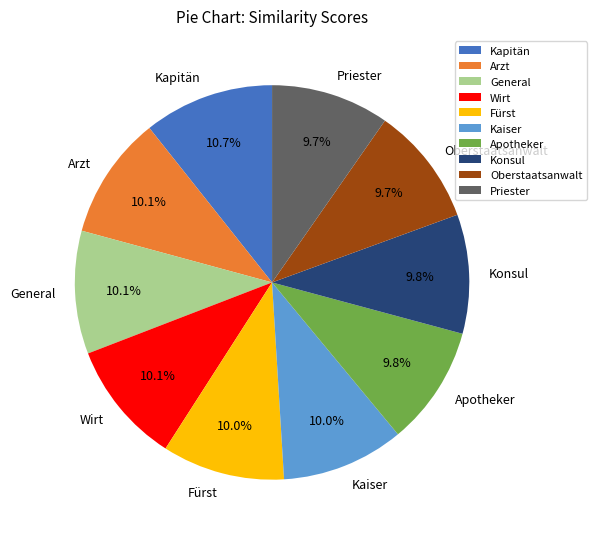

Which slice is the largest?

Kapitän